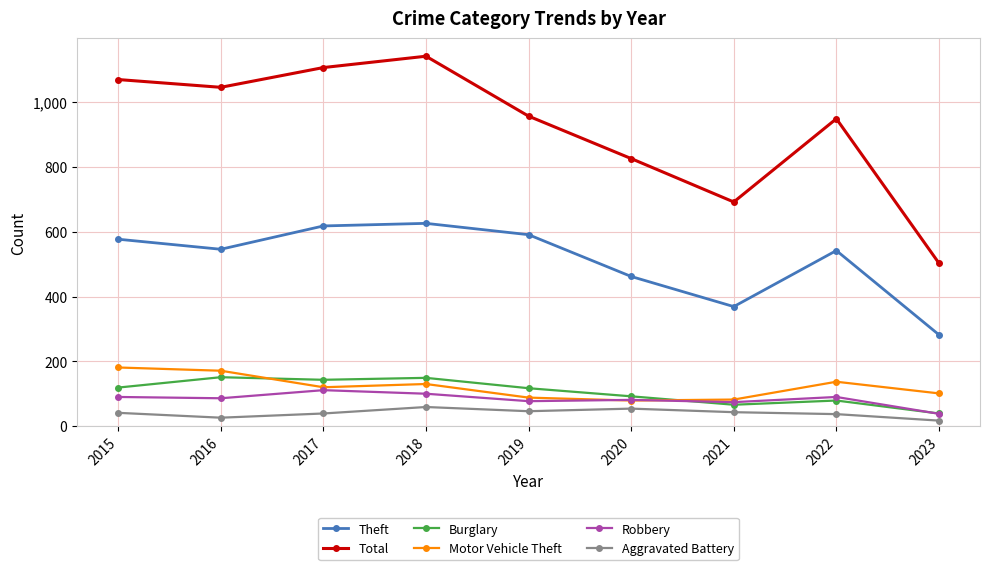

What is the maximum value shown in the chart?

1142